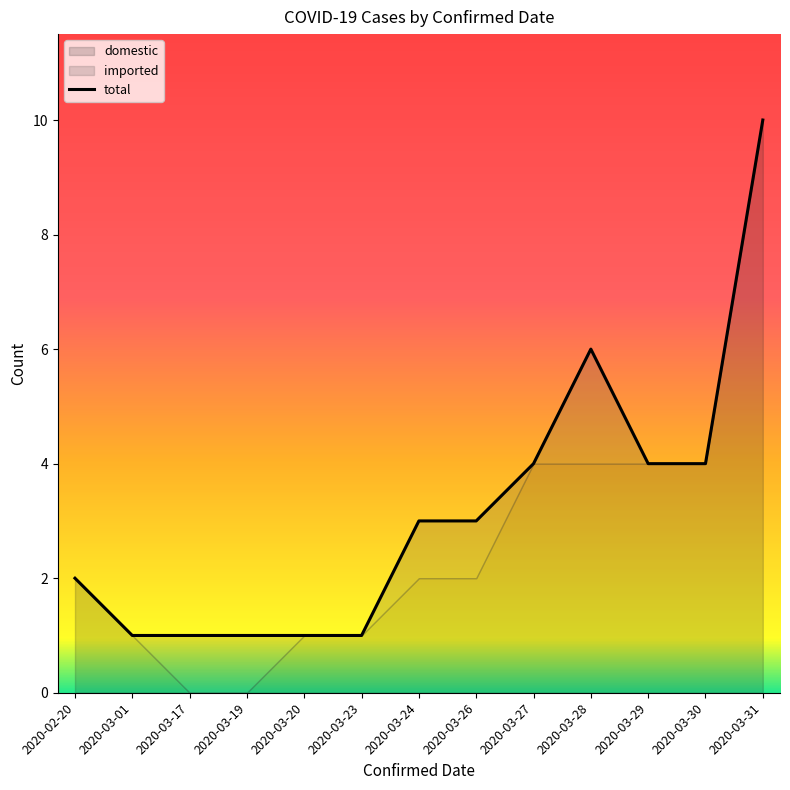

Where does the data first go above 3?

2020-03-27